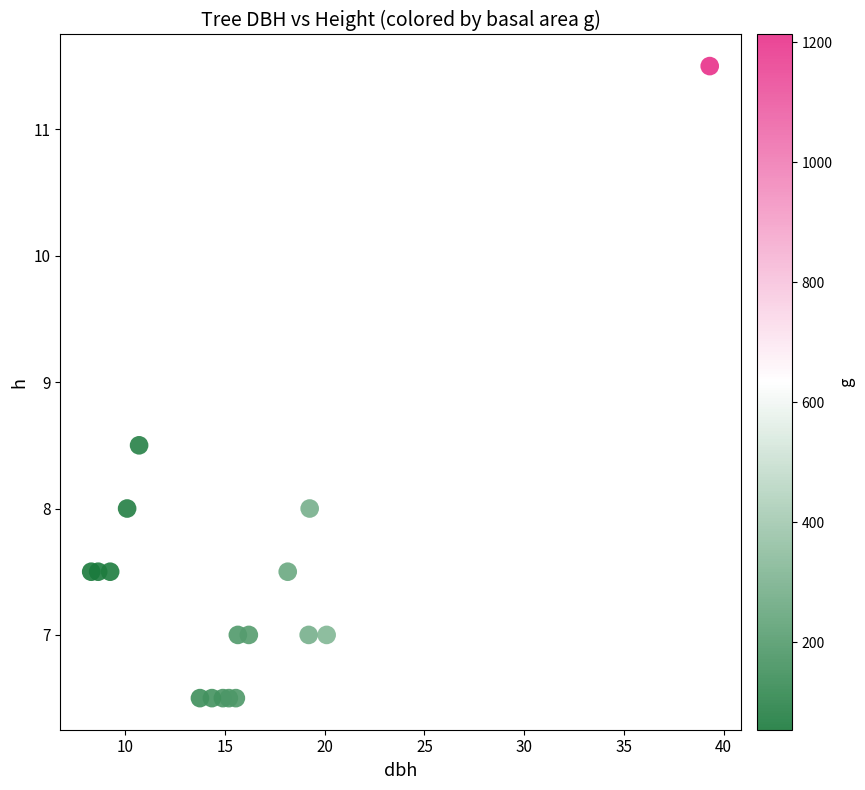

What Y value in the scatter plot is closest to 9?

8.5